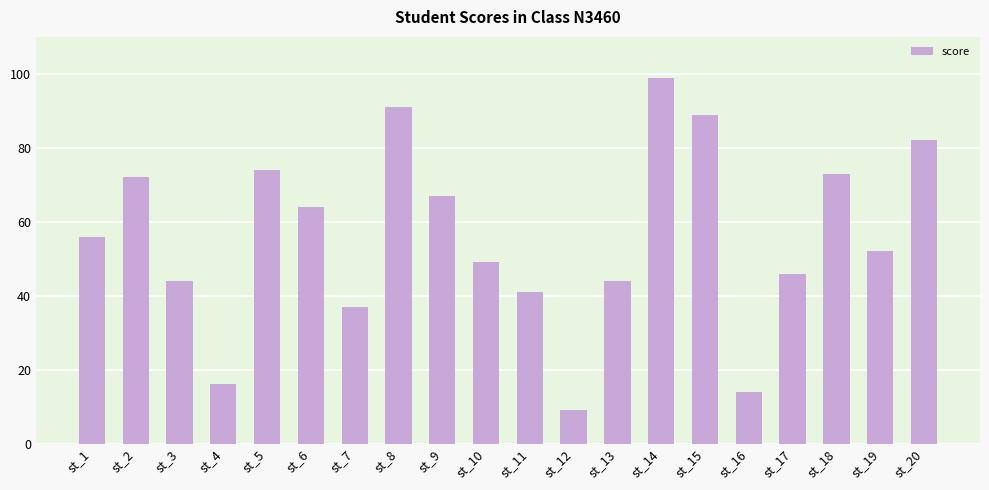

Reading left to right, what are all the values shown in this chart?

st_1=56	st_2=72	st_3=44	st_4=16	st_5=74	st_6=64	st_7=37	st_8=91	st_9=67	st_10=49	st_11=41	st_12=9	st_13=44	st_14=99	st_15=89	st_16=14	st_17=46	st_18=73	st_19=52	st_20=82